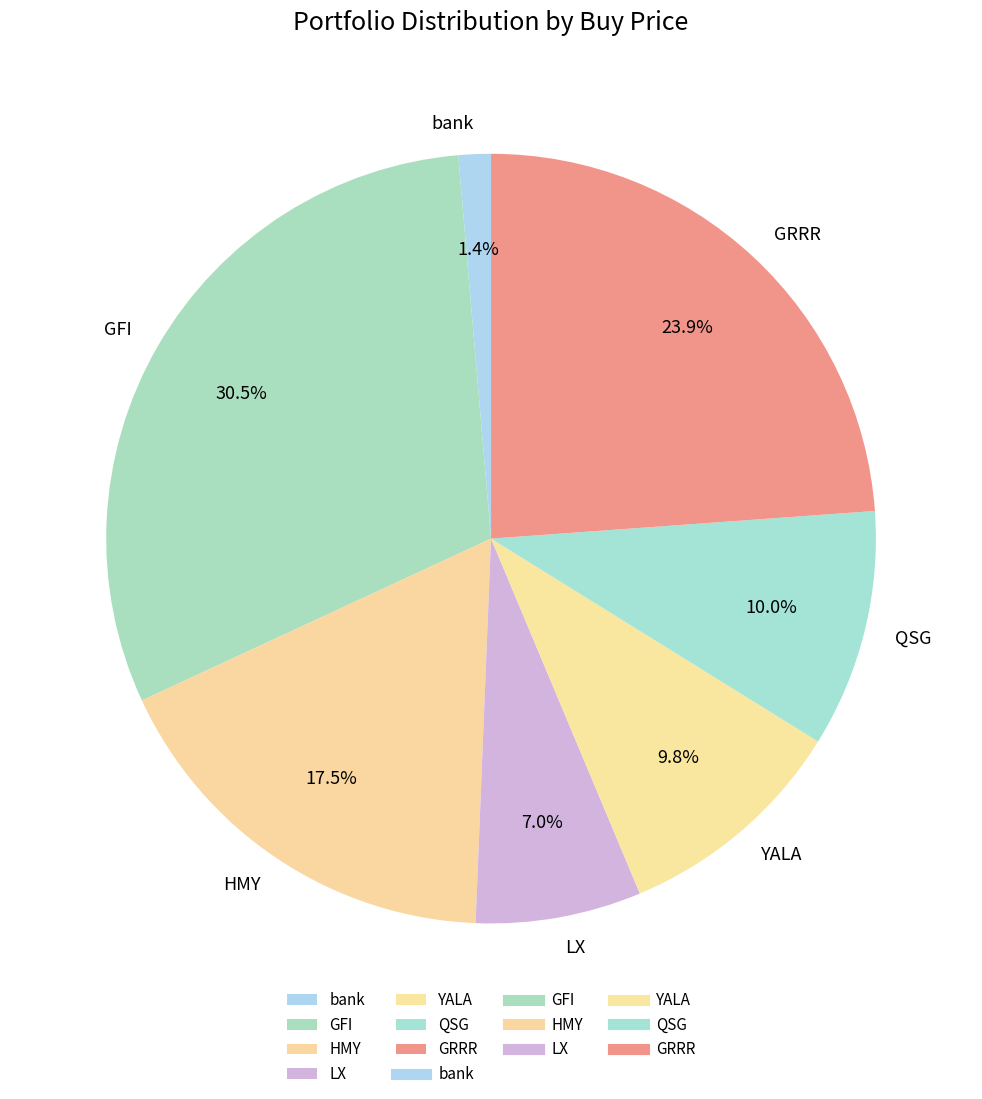

Between bank and GRRR, which is larger?

GRRR